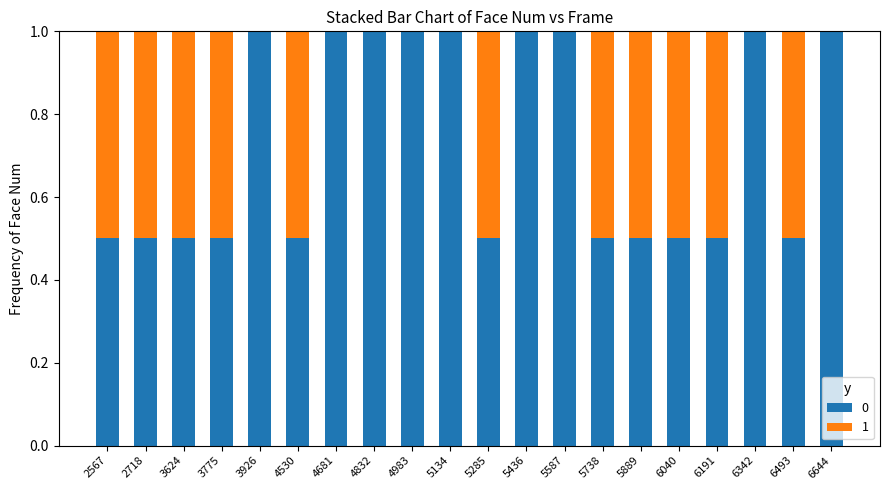

The 0 series shows 0.5 at 3775. True or false?

True